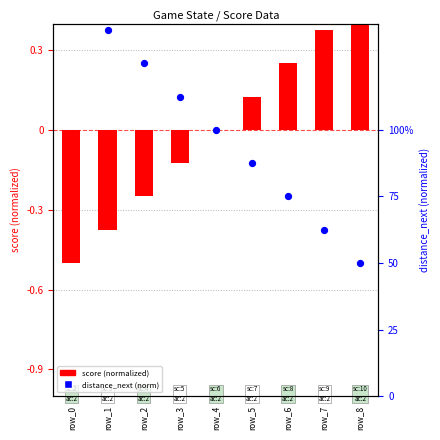

Is the value of score (normalized) at row_7 greater than the value of distance_next (normalized) at row_0?

No